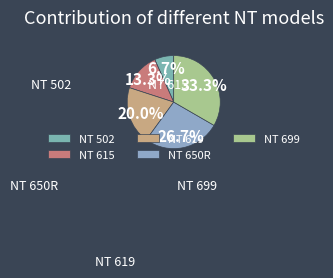

Is there any slice that represents more than half of the pie?

No